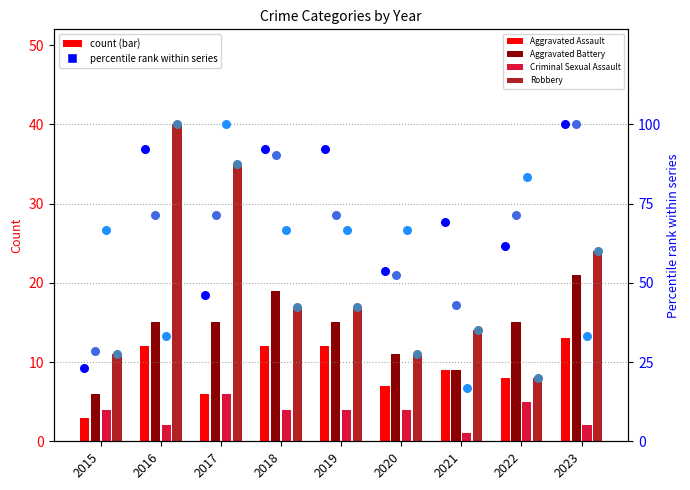

Which series reaches the maximum Y coordinate?

Robbery